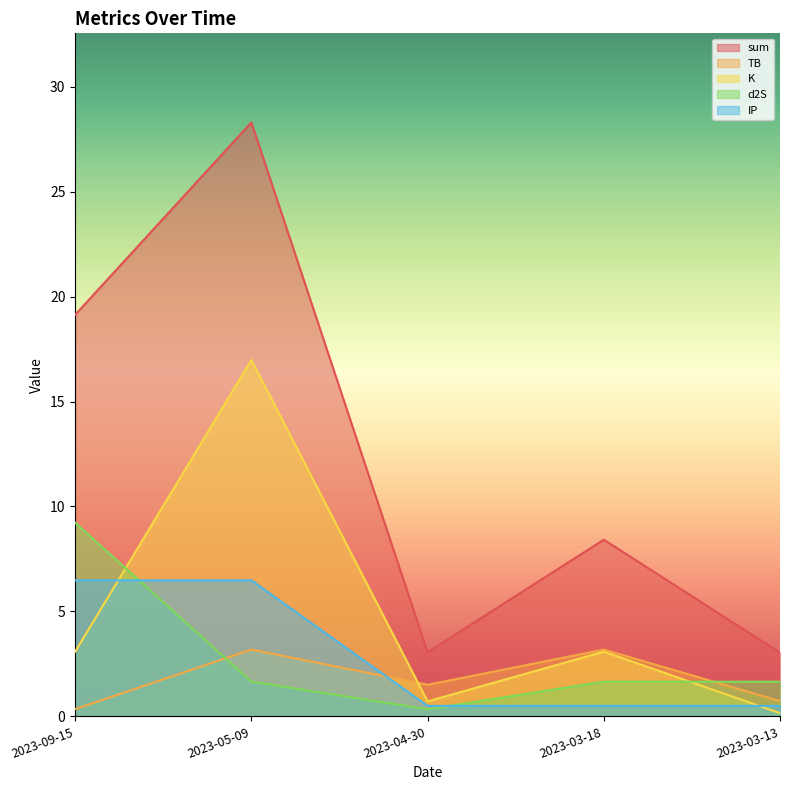

At which label is IP closest to 3?

2023-04-30